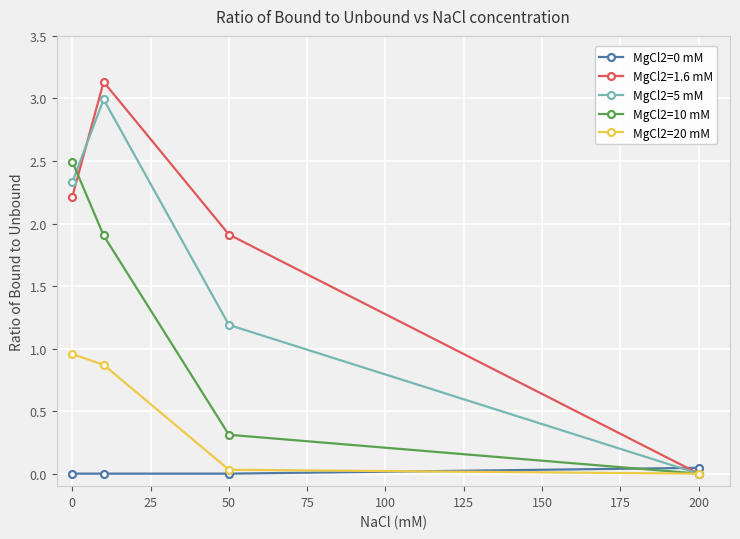

Which series has the largest total across all categories?

MgCl2=1.6 mM